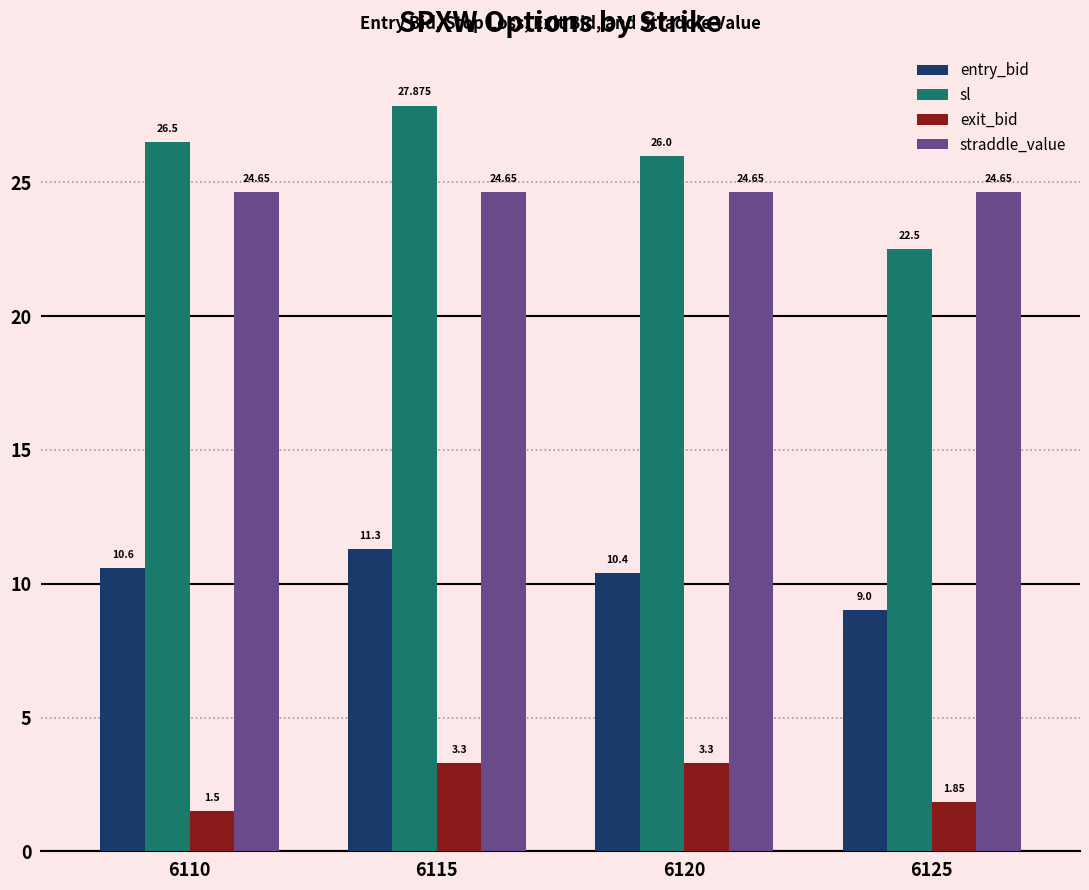

What is the highest value of the exit_bid series?

3.3